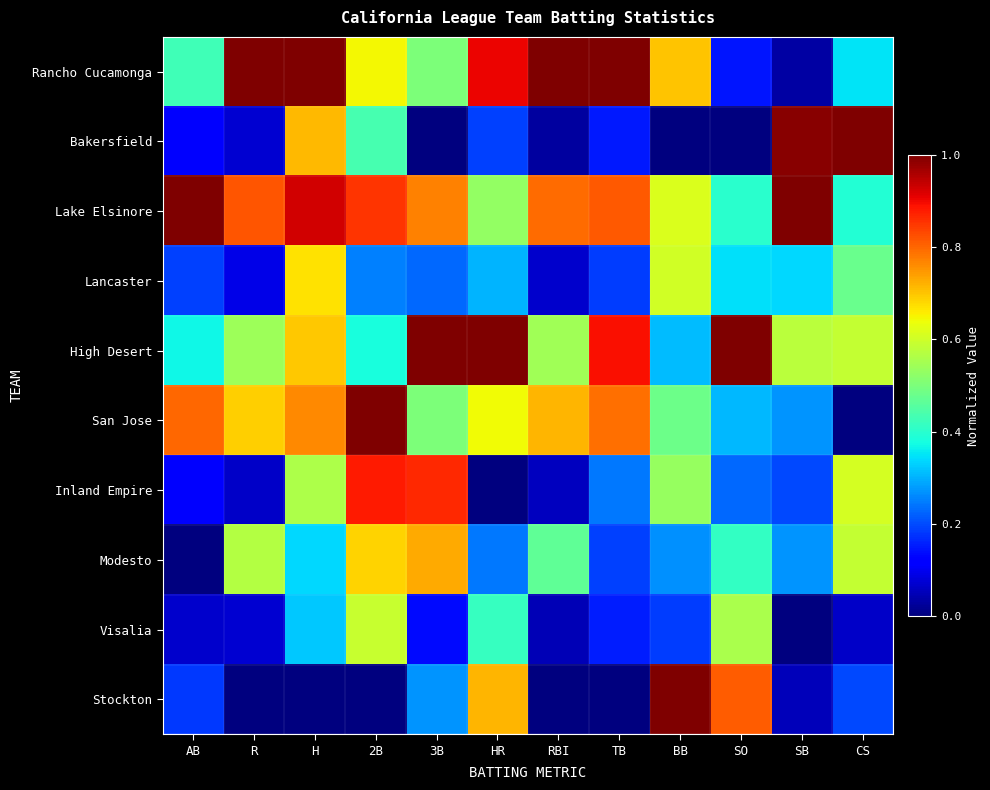

Reading left to right, extract all data points from this chart.

Rancho Cucamonga: AB=0.4	R=1.0	H=1.0	2B=0.6	3B=0.5	HR=0.9	RBI=1.0	TB=1.0	BB=0.7	SO=0.1	SB=0.0	CS=0.3
Bakersfield: AB=0.1	R=0.1	H=0.7	2B=0.4	3B=0.0	HR=0.2	RBI=0.0	TB=0.2	BB=0.0	SO=0.0	SB=1.0	CS=1.0
Lake Elsinore: AB=1.0	R=0.8	H=0.9	2B=0.9	3B=0.8	HR=0.5	RBI=0.8	TB=0.8	BB=0.6	SO=0.4	SB=1.0	CS=0.4
Lancaster: AB=0.2	R=0.1	H=0.7	2B=0.2	3B=0.2	HR=0.3	RBI=0.1	TB=0.2	BB=0.6	SO=0.3	SB=0.3	CS=0.5
High Desert: AB=0.4	R=0.5	H=0.7	2B=0.4	3B=1.0	HR=1.0	RBI=0.5	TB=0.9	BB=0.3	SO=1.0	SB=0.6	CS=0.6
San Jose: AB=0.8	R=0.7	H=0.8	2B=1.0	3B=0.5	HR=0.6	RBI=0.7	TB=0.8	BB=0.5	SO=0.3	SB=0.3	CS=0.0
Inland Empire: AB=0.1	R=0.1	H=0.6	2B=0.9	3B=0.9	HR=0.0	RBI=0.1	TB=0.2	BB=0.5	SO=0.2	SB=0.2	CS=0.6
Modesto: AB=0.0	R=0.6	H=0.3	2B=0.7	3B=0.7	HR=0.2	RBI=0.5	TB=0.2	BB=0.3	SO=0.4	SB=0.3	CS=0.6
Visalia: AB=0.1	R=0.1	H=0.3	2B=0.6	3B=0.1	HR=0.4	RBI=0.0	TB=0.2	BB=0.2	SO=0.6	SB=0.0	CS=0.1
Stockton: AB=0.2	R=0.0	H=0.0	2B=0.0	3B=0.3	HR=0.7	RBI=0.0	TB=0.0	BB=1.0	SO=0.8	SB=0.1	CS=0.2